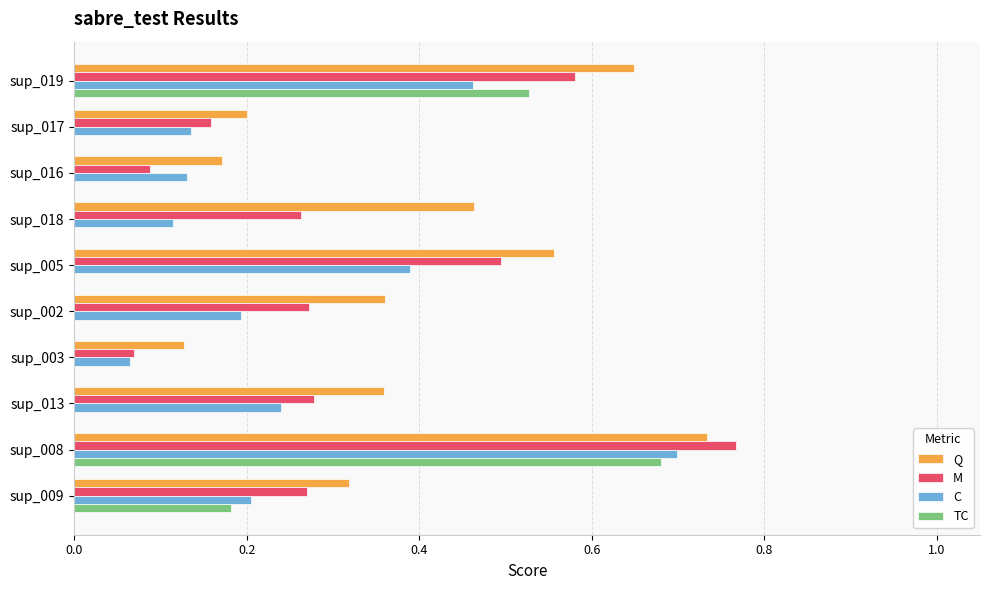

What is the total value across all series at sup_013?

0.9